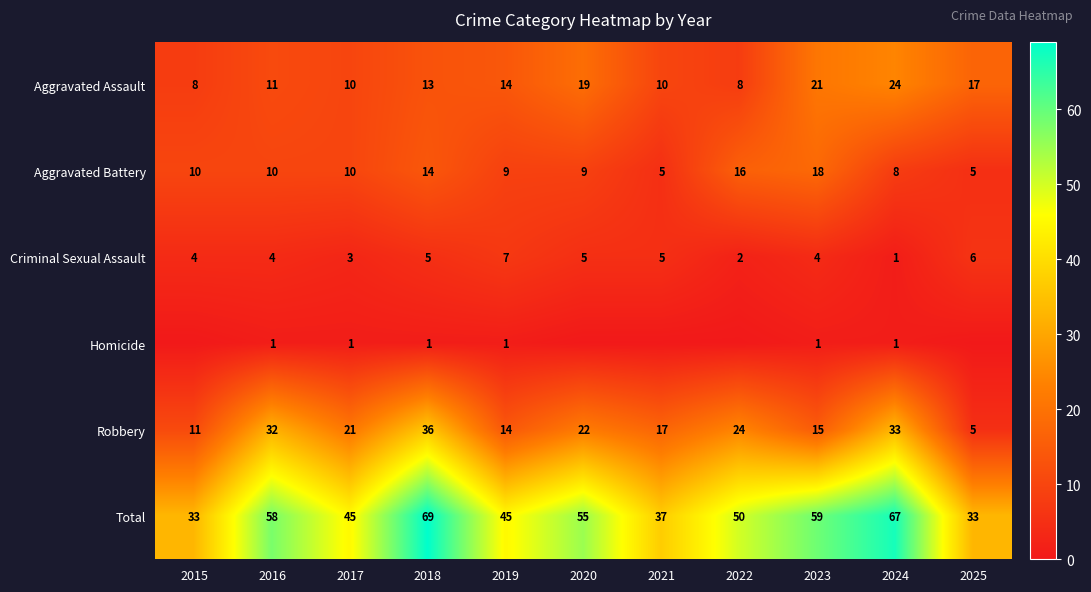

What is the maximum value for Criminal Sexual Assault?

7